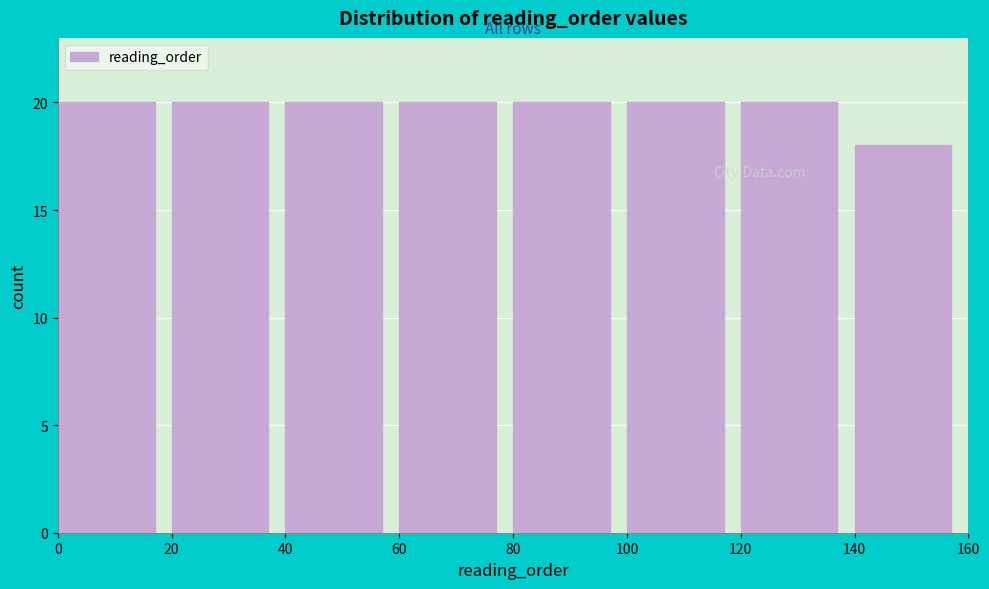

Reading left to right, list every bar in this chart as the range it spans on the x-axis followed by its height. The values are not printed on the chart, so give them approximately, as read against the axis.

0 to 20: 20
20 to 40: 20
40 to 60: 20
60 to 80: 20
80 to 100: 20
100 to 120: 20
120 to 140: 20
140 to 160: 18